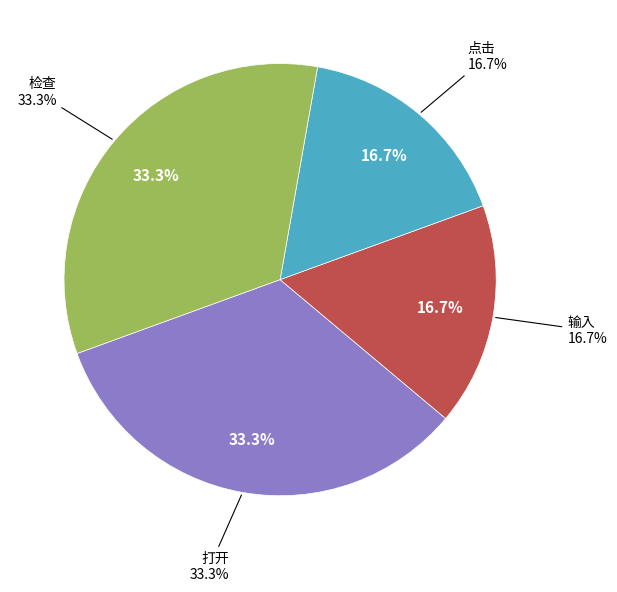

How many slices are in this pie chart?

4